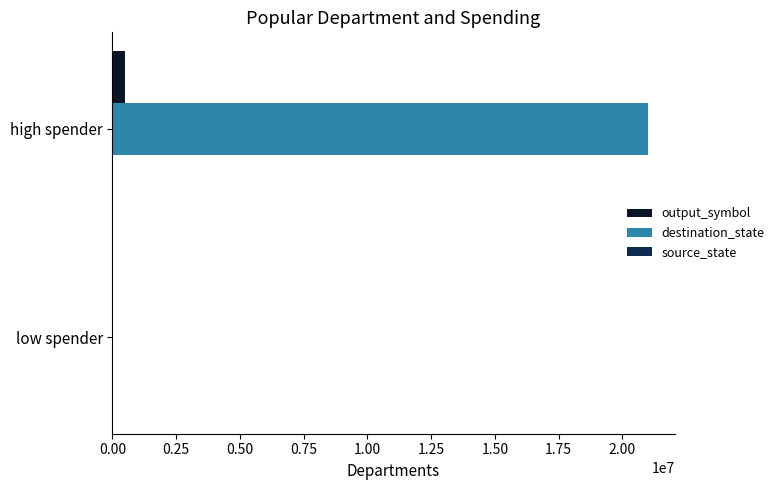

Count the output_symbol values in the range 165 to 500000.

2